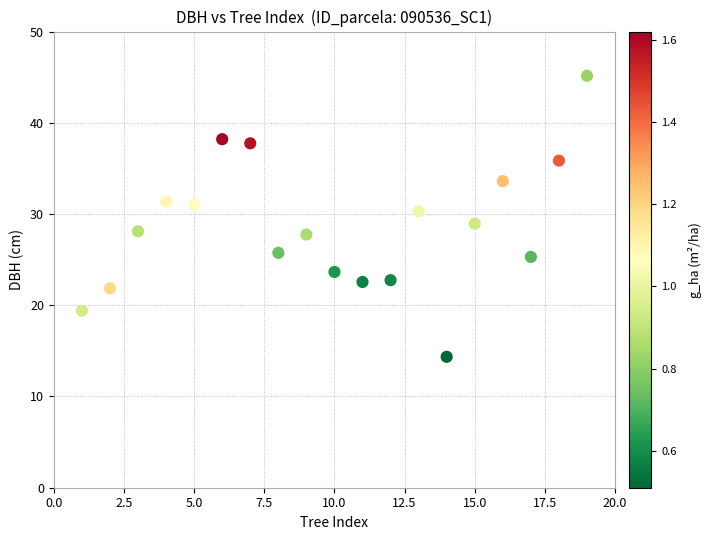

What is the range of Y values (max minus min)?

30.8